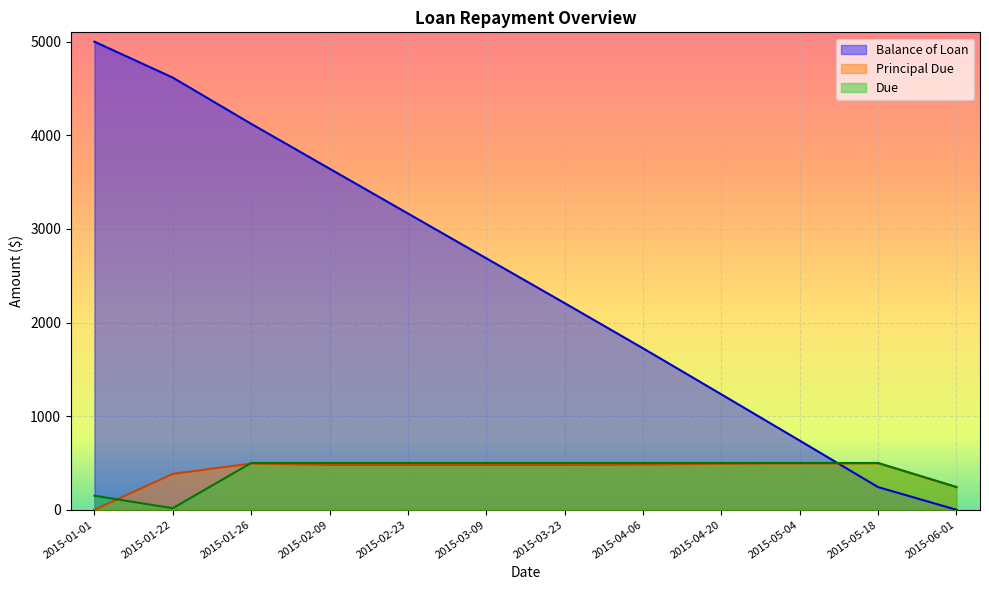

What is the label of the 9th point from the left?

2015-04-20